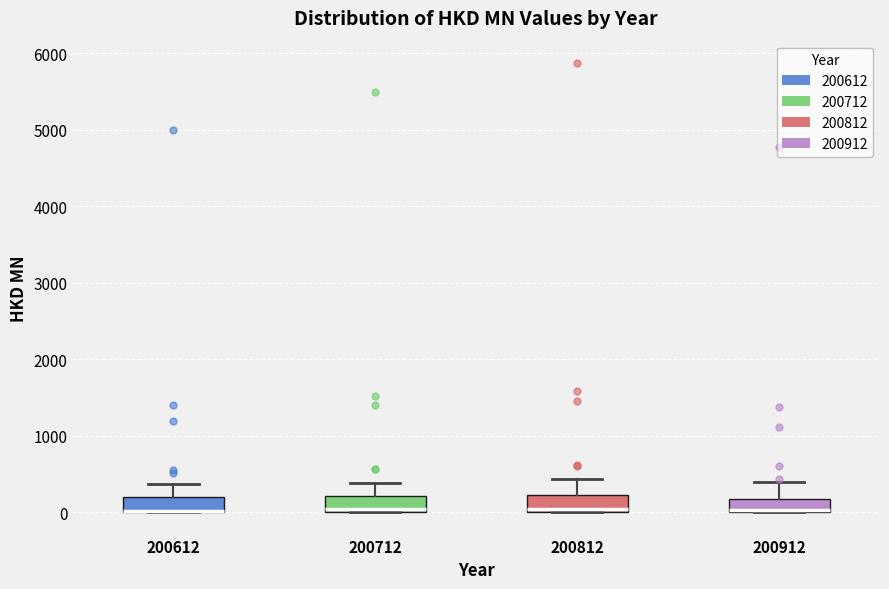

Reading left to right, read every box against the y-axis: the position of its median line, the range the box covers, and the ends of its whiskers. The values are not printed on the chart, so give them approximately, as read against the axis.

200612: median 0 (drawn on the box's lower edge), box 0 to 200, whiskers 0 to 400
200712: median 0 (just above the box's lower edge), box 0 to 200, whiskers 0 to 400
200812: median 0 (just above the box's lower edge), box 0 to 200, whiskers 0 to 400
200912: median 0 (drawn on the box's lower edge), box 0 to 200, whiskers 0 to 400